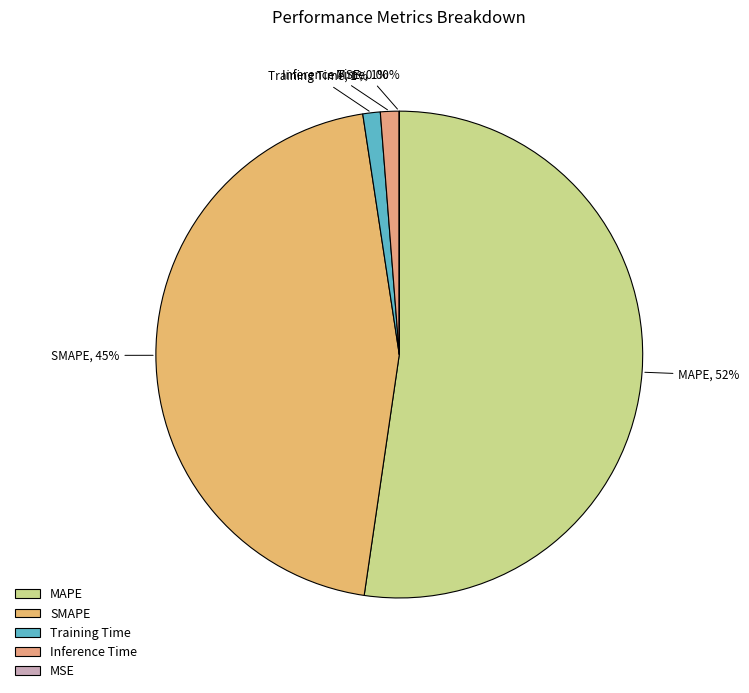

What percentage is the MAPE slice, to the nearest percent?

52%